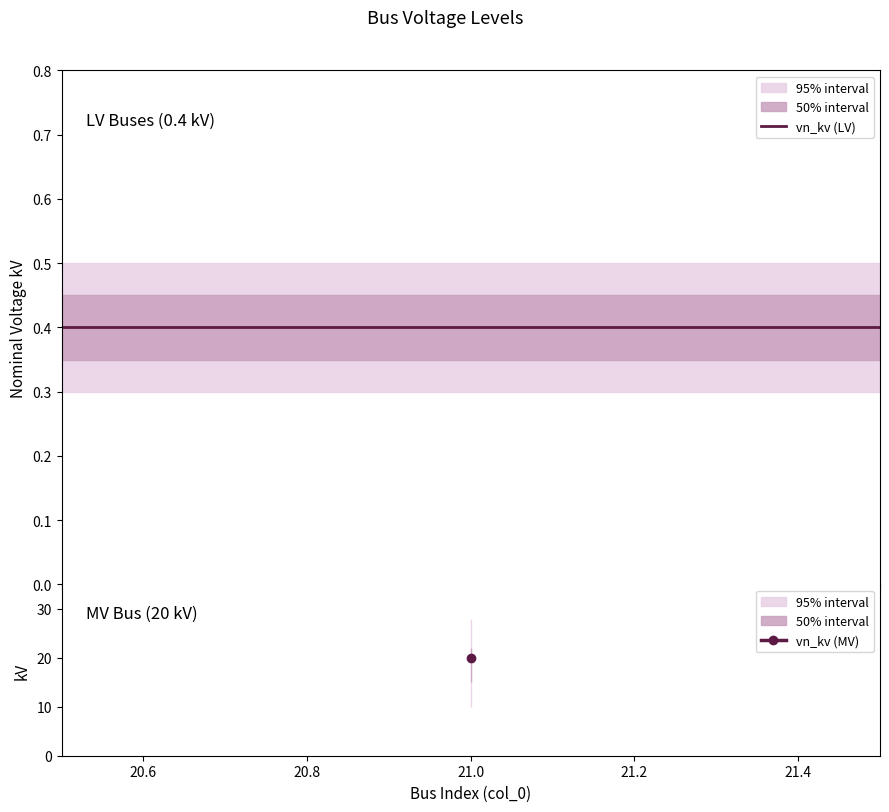

True or false: vn_kv_upper_outer has a value of 0.1 at 20.

False